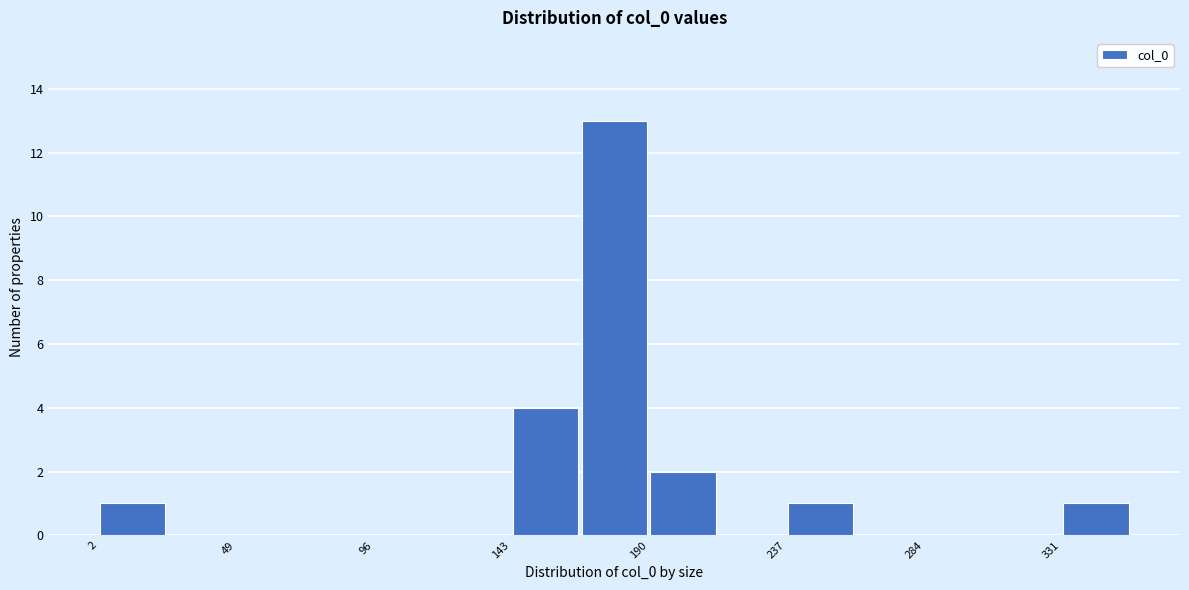

Reading left to right, list every bar in this chart as the range it spans on the x-axis followed by its height. Neither the bar edges nor the heights are printed on the chart, so give them approximately, as read against the axes.

0 to 25: 1
25 to 50: 0
50 to 75: 0
75 to 95: 0
95 to 120: 0
120 to 145: 0
145 to 165: 4
165 to 190: 13
190 to 215: 2
215 to 235: 0
235 to 260: 1
260 to 285: 0
285 to 305: 0
305 to 330: 0
330 to 355: 1